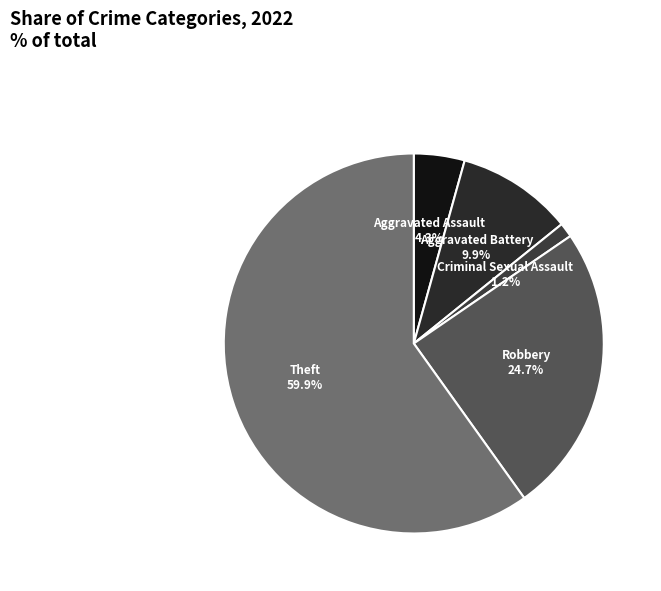

Do Theft and Aggravated Assault together represent more than half of the pie?

Yes